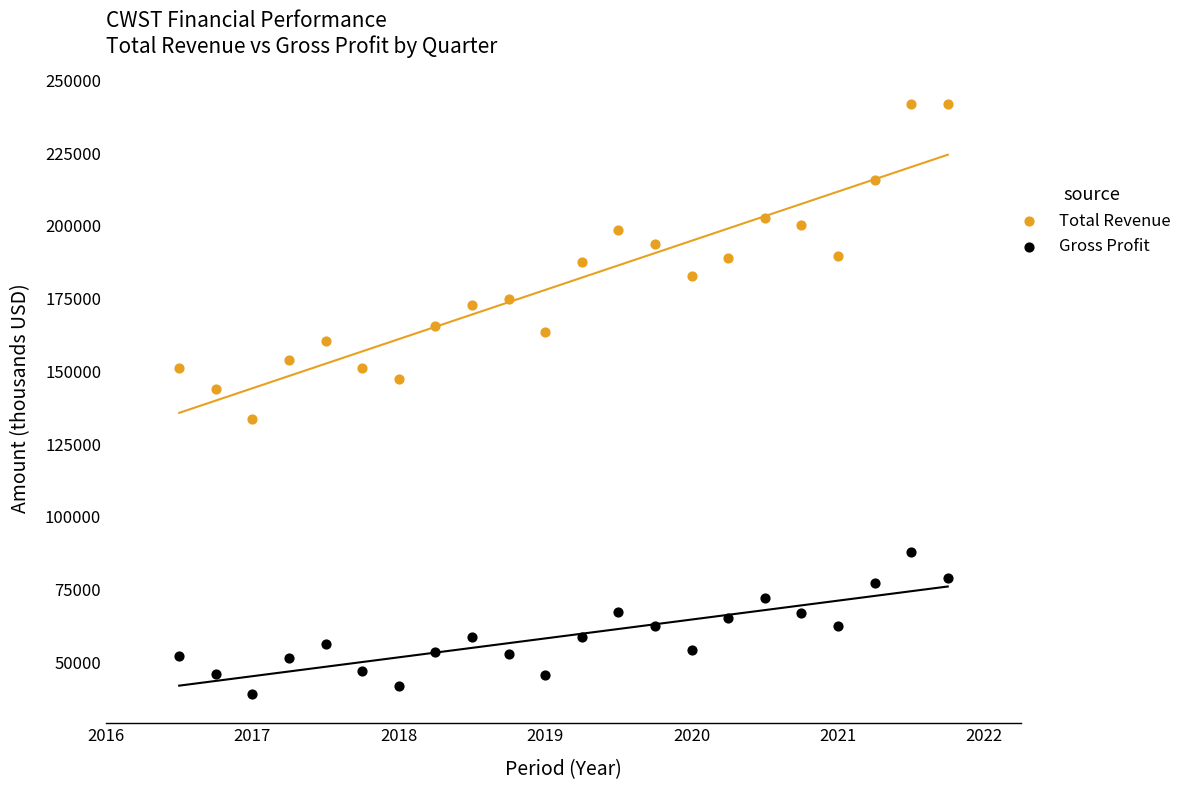

Which series reaches the maximum Y coordinate?

Total Revenue